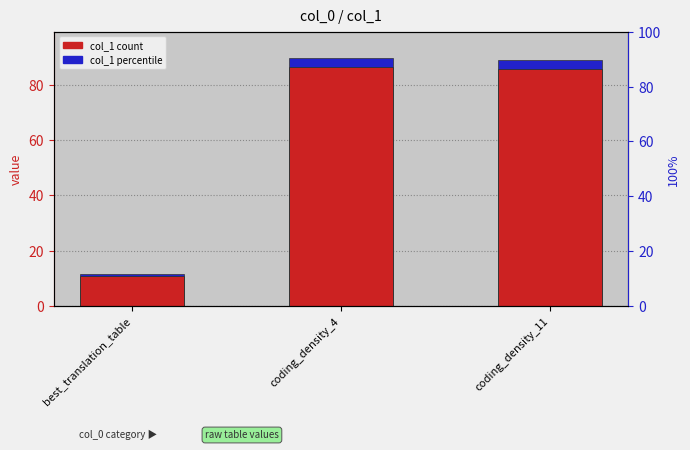

How many groups of bars are there?

3